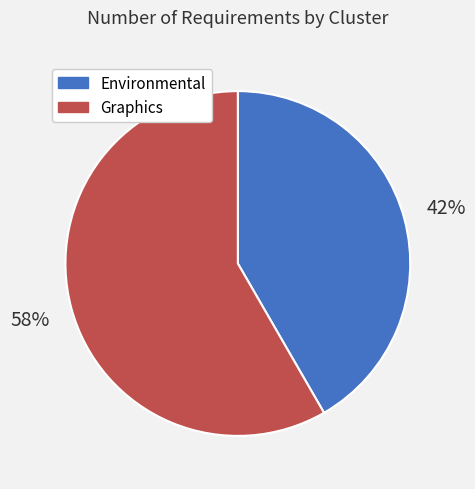

To the nearest percent, what is the combined percentage of Graphics and Environmental?

100%